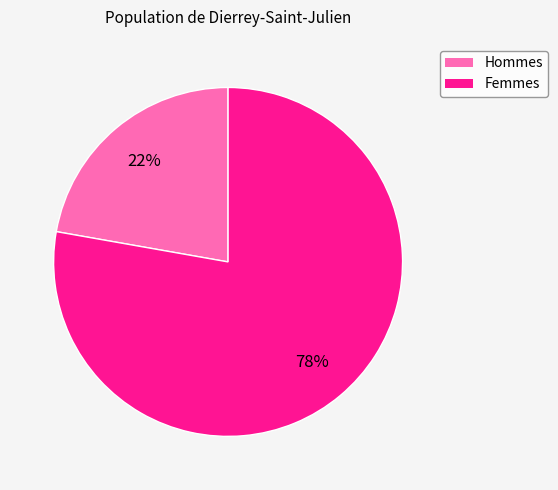

Is there any slice that represents more than half of the pie?

Yes